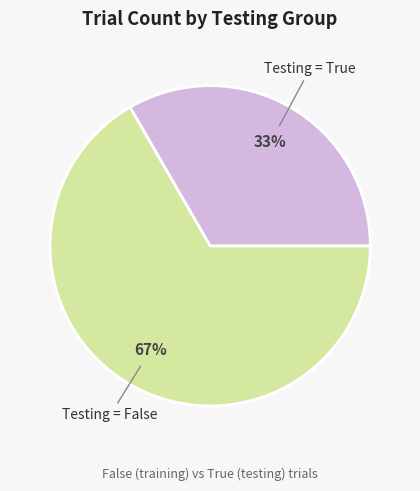

Count the number of slices in the pie.

2